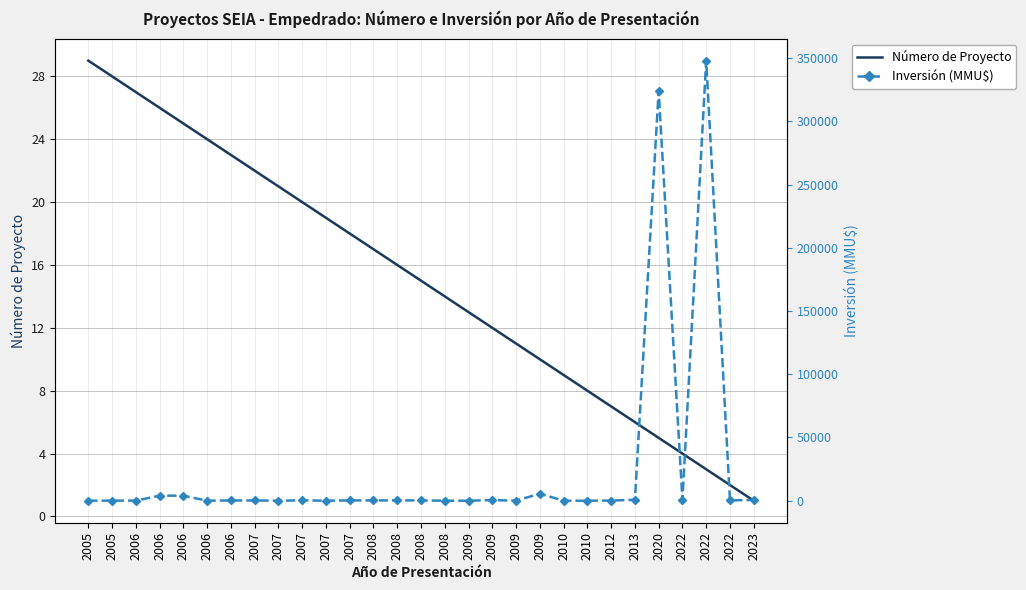

Reading left to right, extract all data points from this chart.

Número de Proyecto: 2005=29	2005=28	2006=27	2006=26	2006=25	2006=24	2006=23	2007=22	2007=21	2007=20	2007=19	2007=18	2008=17	2008=16	2008=15	2008=14	2009=13	2009=12	2009=11	2009=10	2010=9	2010=8	2012=7	2013=6	2020=5	2022=4	2022=3	2022=2	2023=1
Inversión (MMU$): 2005=0	2005=72	2006=72	2006=4000	2006=4000	2006=0	2006=200	2007=200	2007=0	2007=300	2007=10	2007=234	2008=250	2008=250	2008=250	2008=0	2009=0	2009=500	2009=22	2009=5600	2010=0	2010=0	2012=100	2013=755	2020=324020	2022=655	2022=348000	2022=210	2023=652